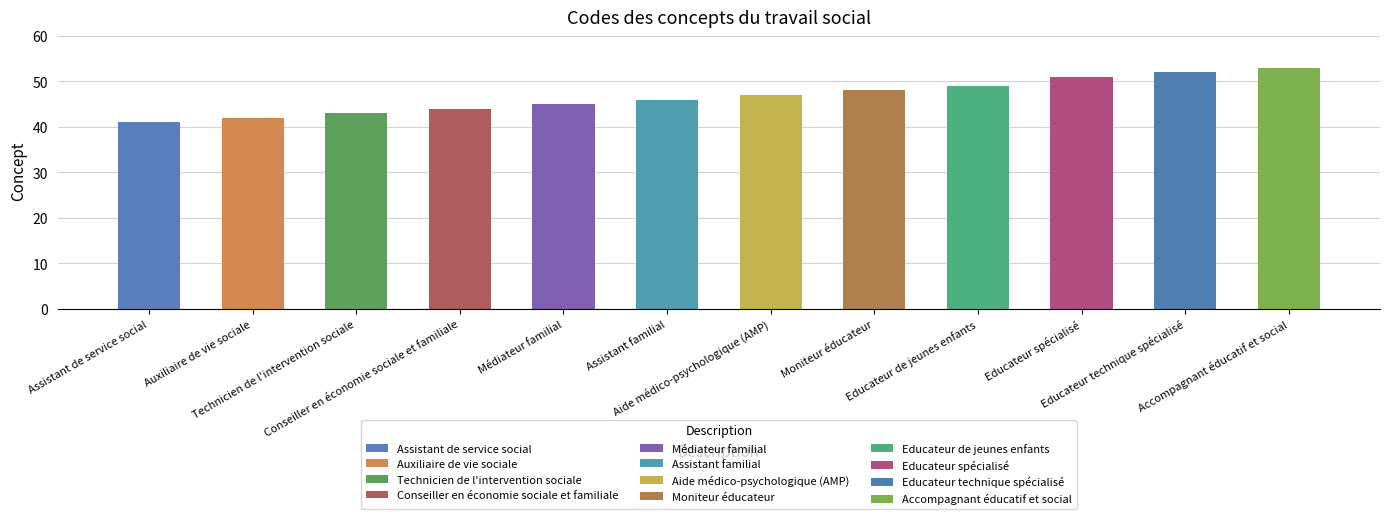

At which label is the value closest to 47?

Aide médico-psychologique (AMP)